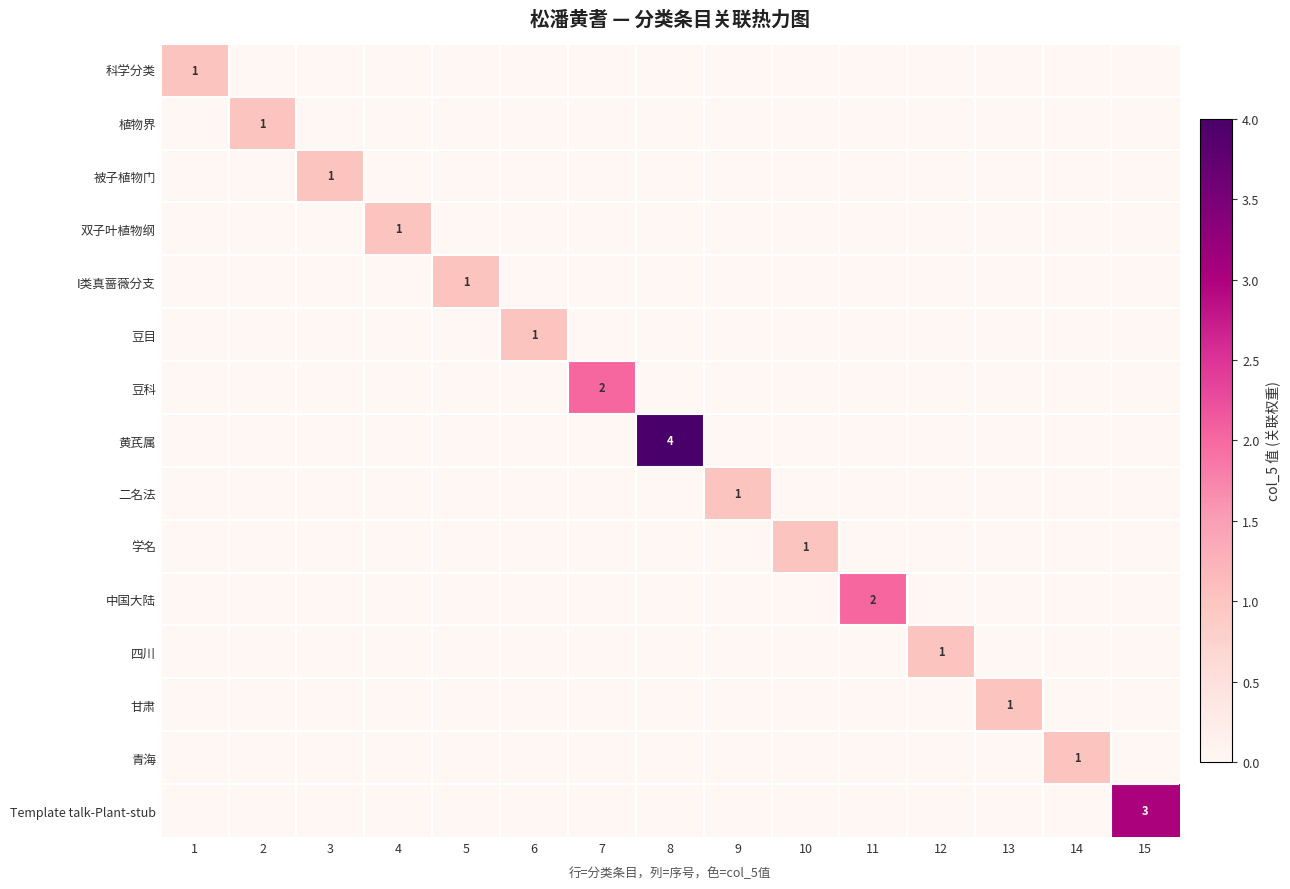

The 青海 series shows 0 at 9. True or false?

True